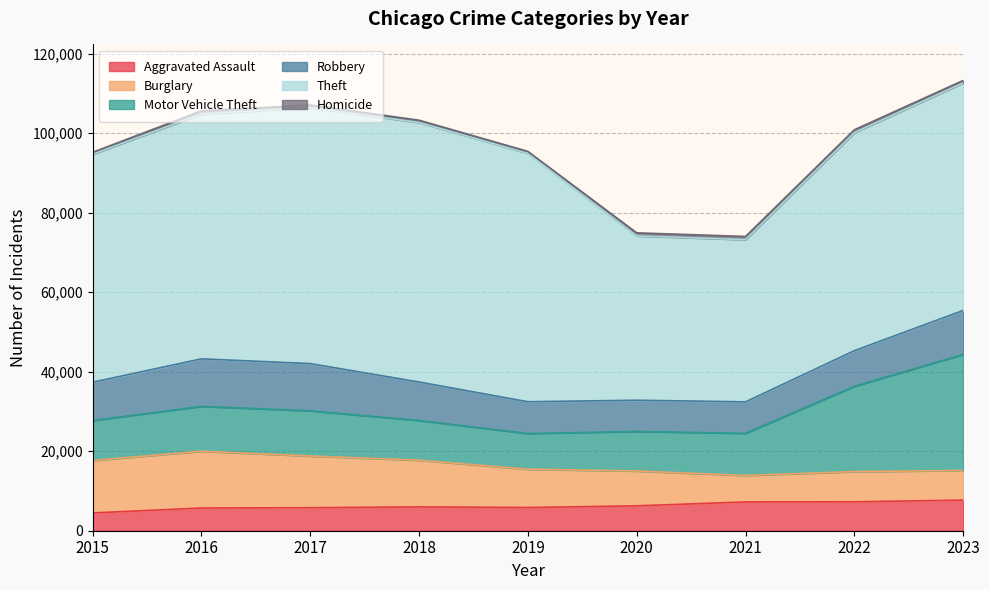

What is the sum of the Robbery values at 2019 and 2023?

19053